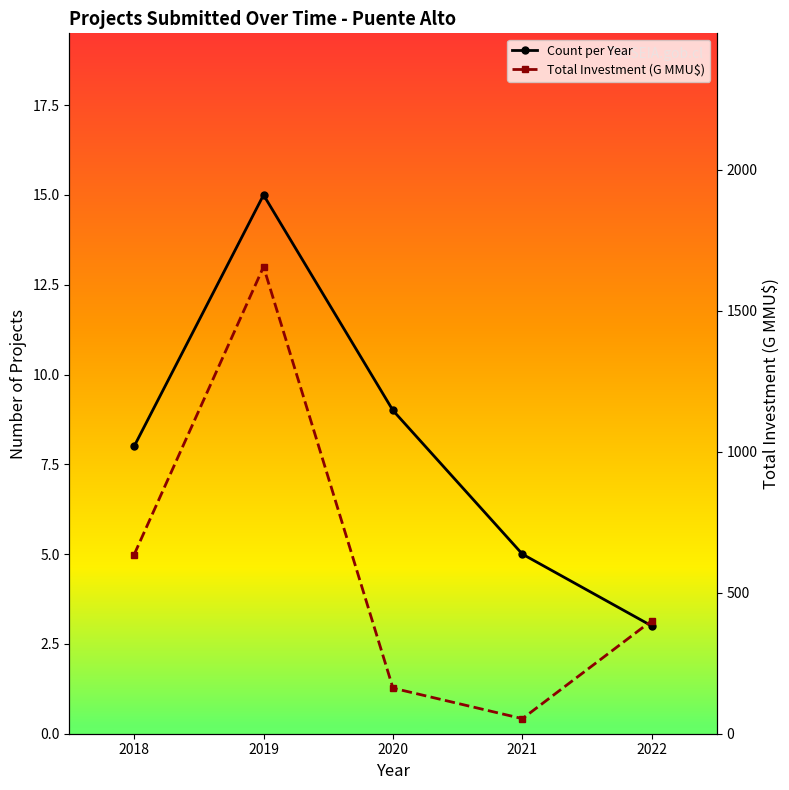

What is the maximum value for Total Investment (G MMU$)?

1655.5